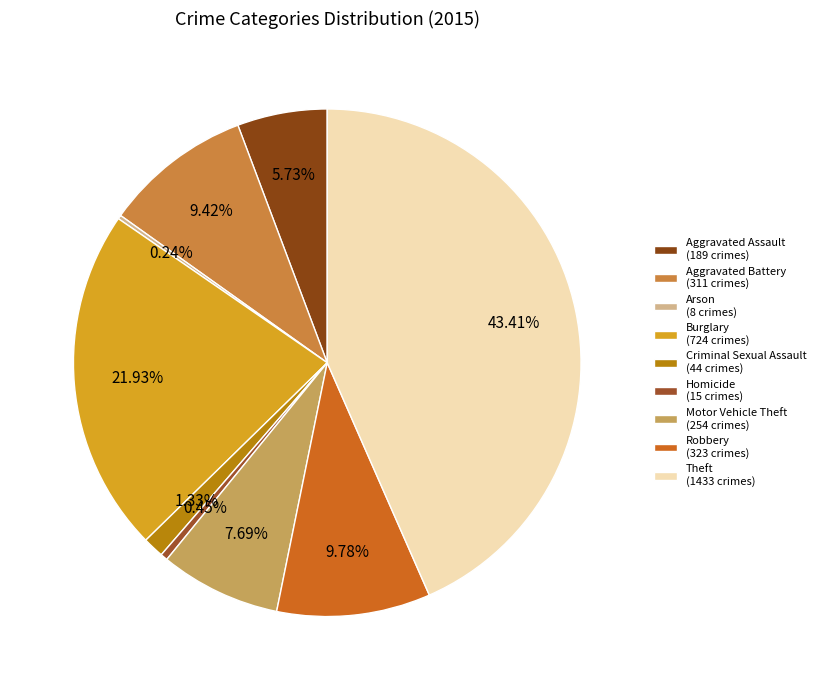

To the nearest percent, what is the combined percentage of Homicide and Motor Vehicle Theft?

8%